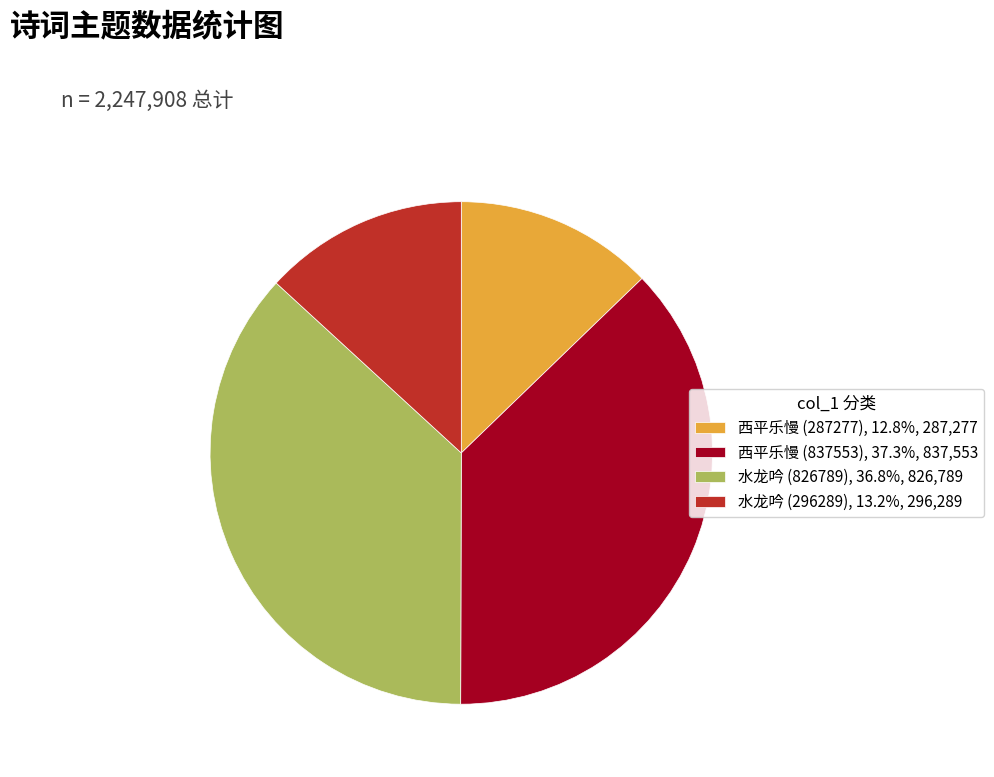

How many slices are in this pie chart?

4